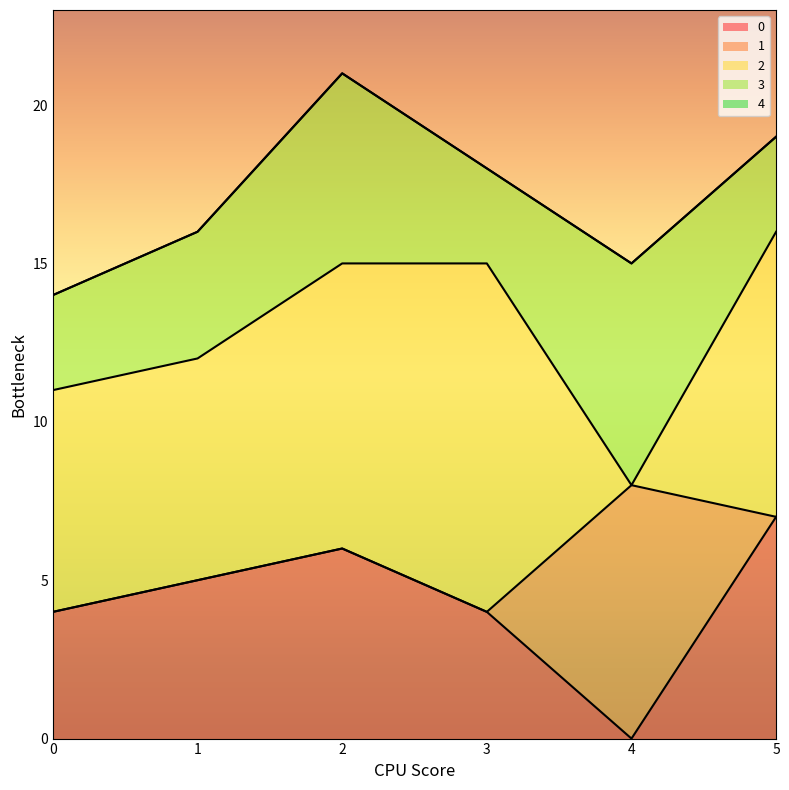

Reading left to right, what are all the values shown in this chart?

0: 0=4	1=5	2=6	3=4	4=0	5=7
1: 0=0	1=0	2=0	3=0	4=8	5=0
2: 0=7	1=7	2=9	3=11	4=0	5=9
3: 0=3	1=4	2=6	3=3	4=7	5=3
4: 0=0	1=0	2=0	3=0	4=0	5=0